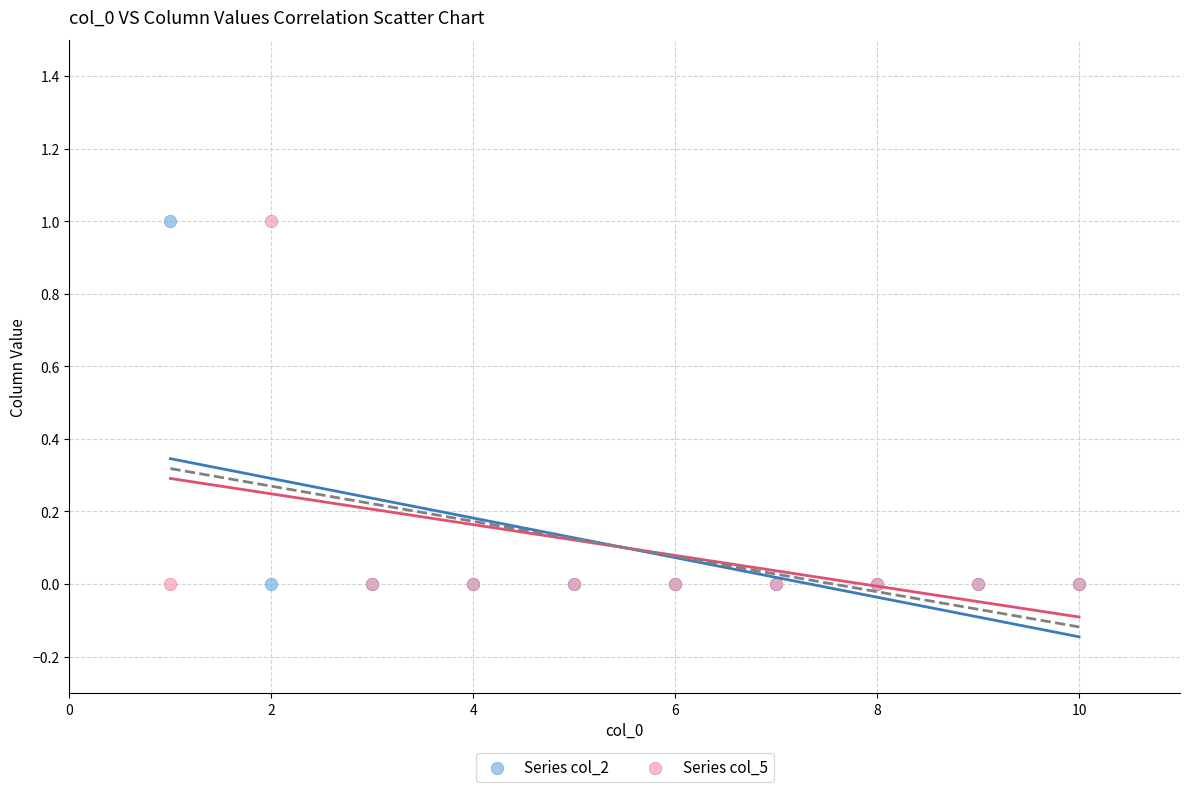

What is the X range (max minus min) for the scatter plot?

9